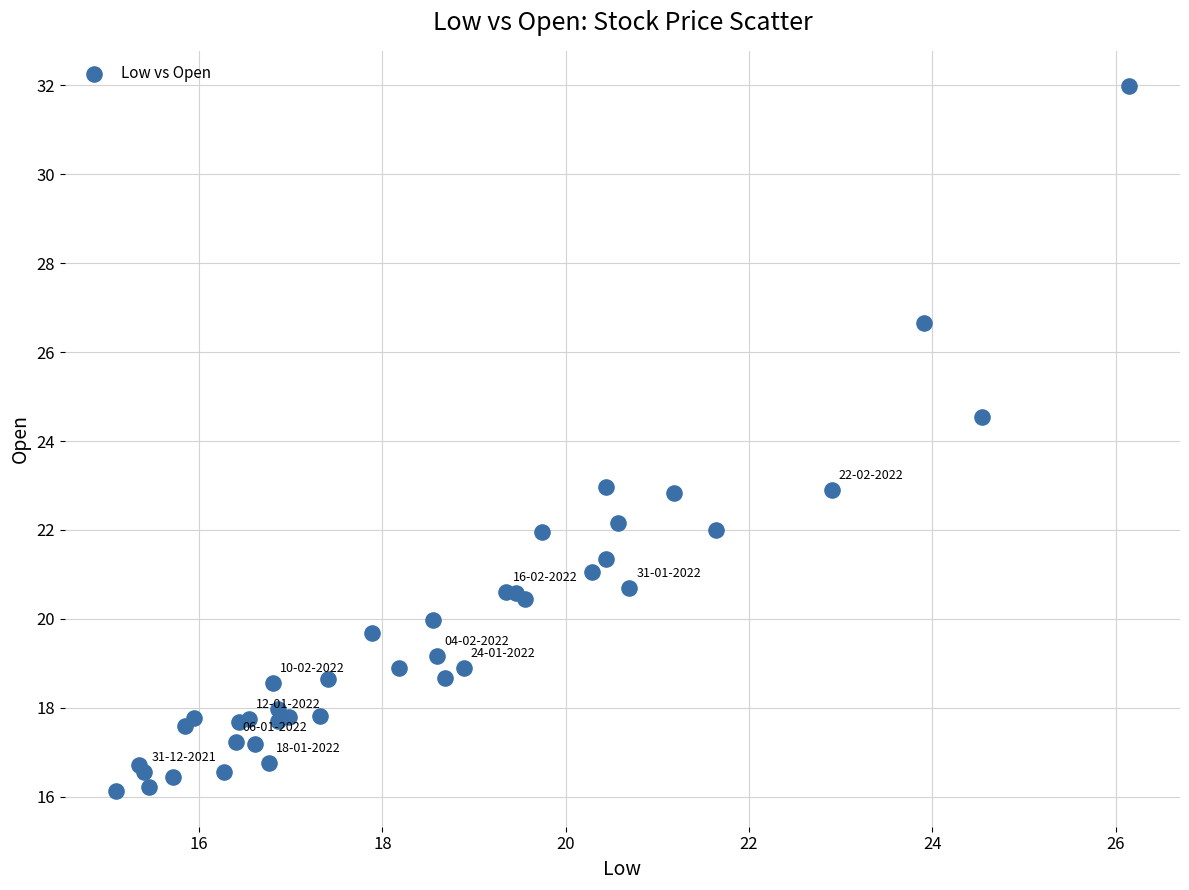

What Y value in the scatter plot is closest to 24?

24.5